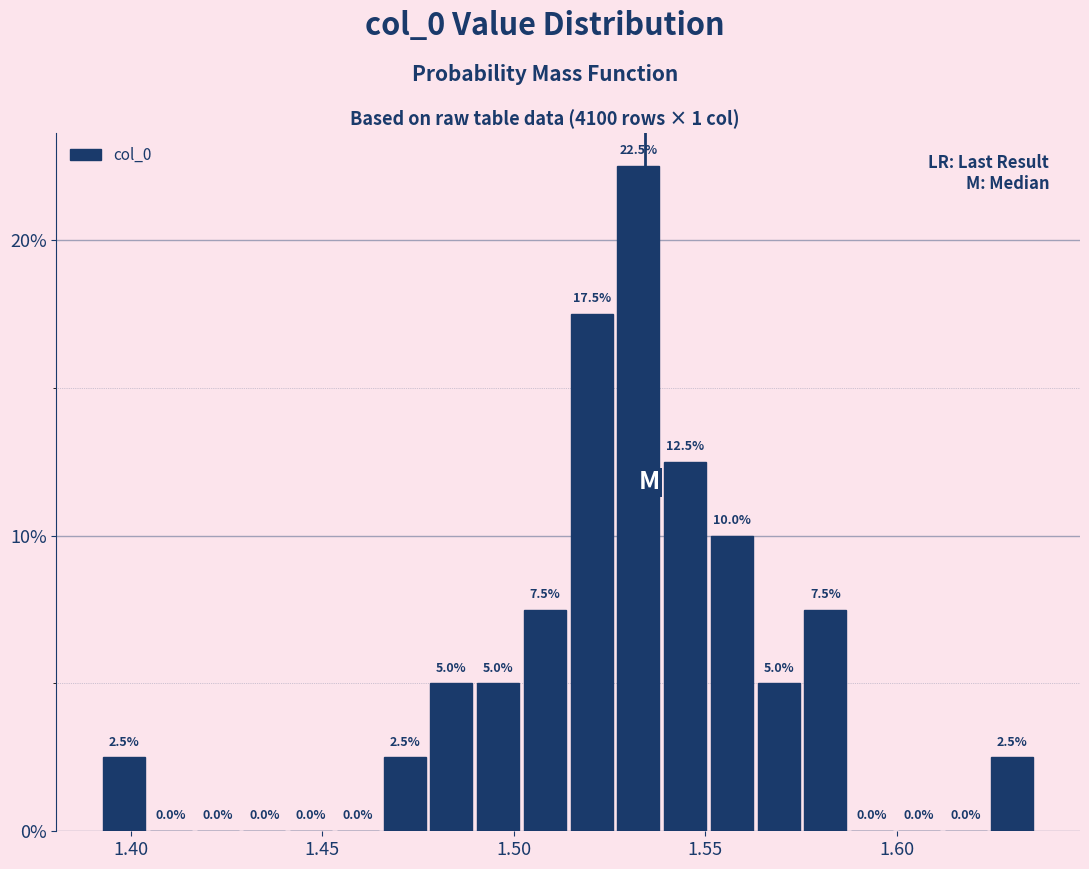

Around what value on the x-axis is the tallest bar? Give the approximate position of its centre, as read against the axis.

1.535